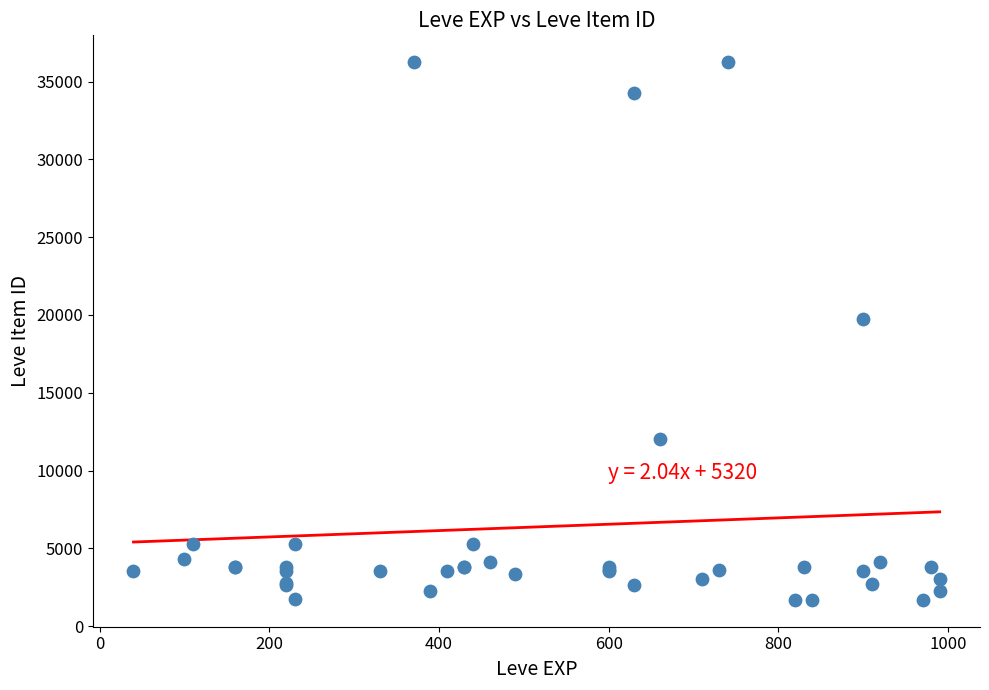

What Y value in the scatter plot is closest to 18967?

19744